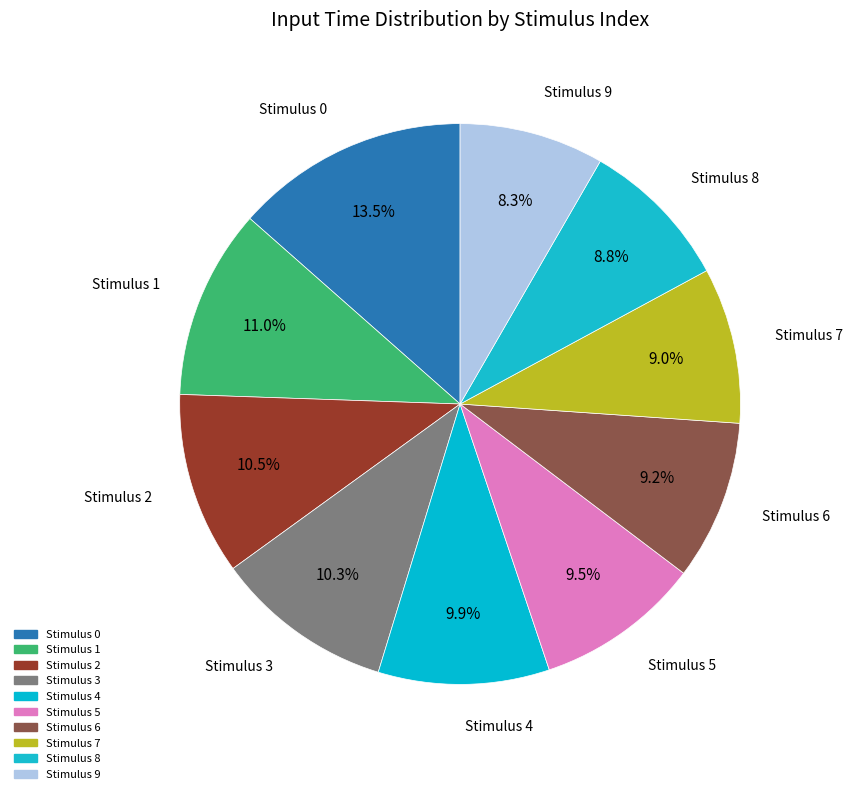

What is the ratio of the value at Stimulus 6 to the value at Stimulus 1?

0.8